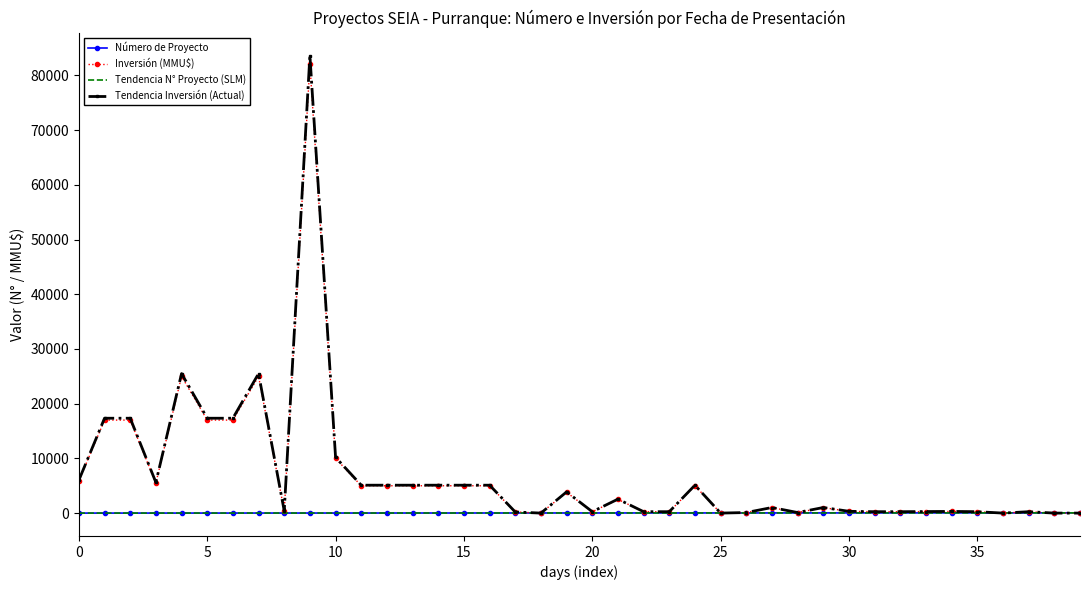

What is the greatest value displayed?

83640.0